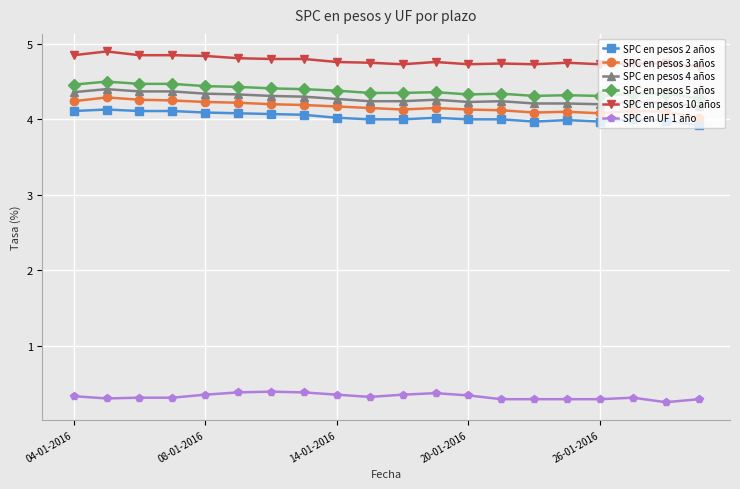

What is the highest value of the SPC en UF 1 año series?

0.4